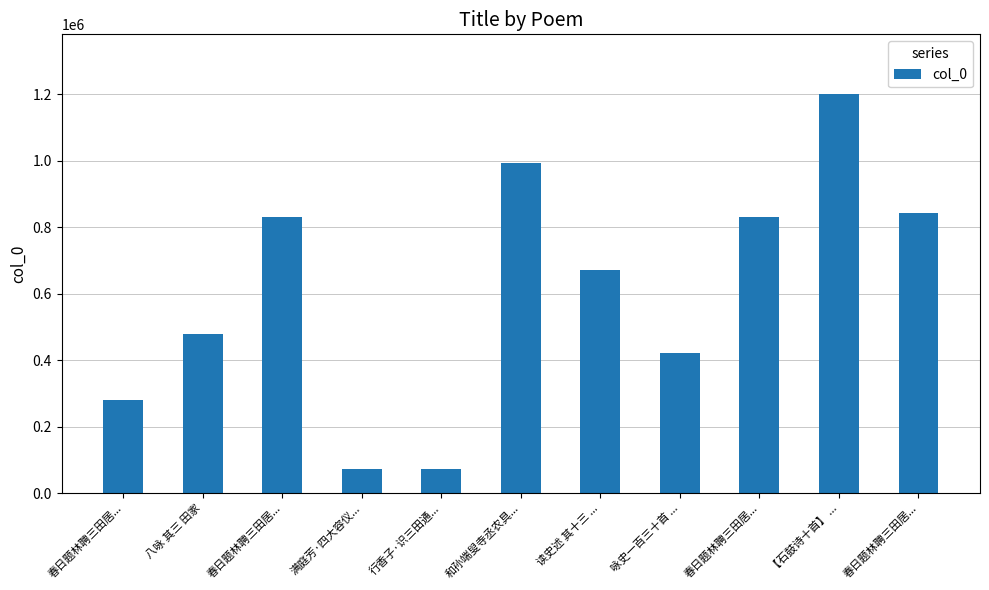

What is the difference between the values at 满庭芳·四大容仪... and 春日题林聘三田居...?

759486